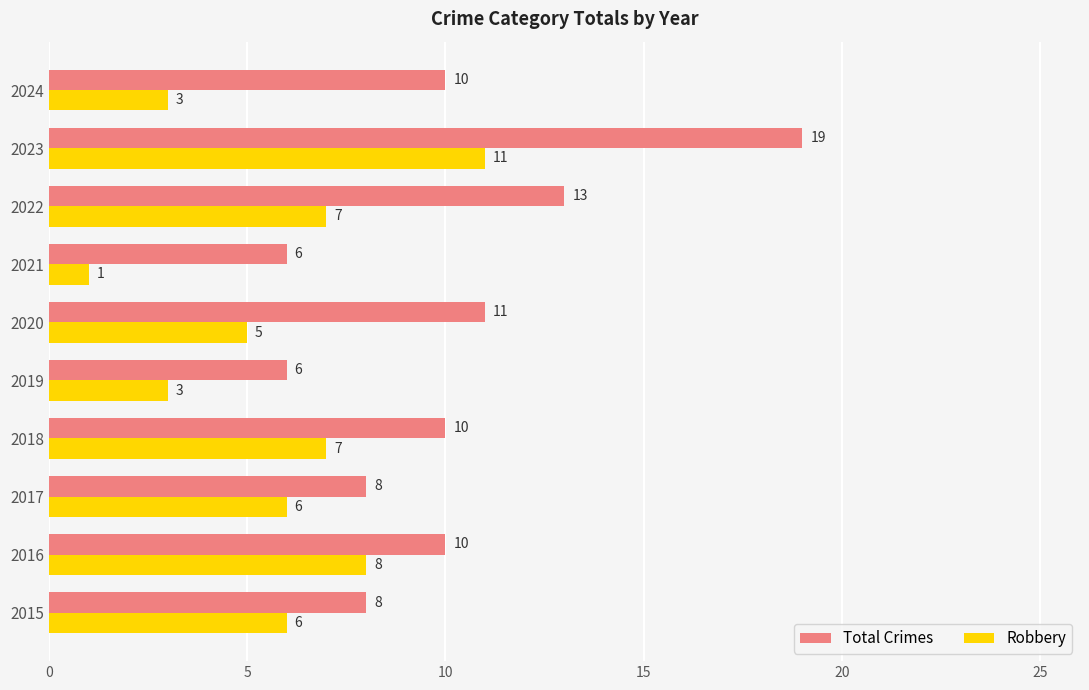

True or false: Total Crimes has a value of 25 at 2023.

False